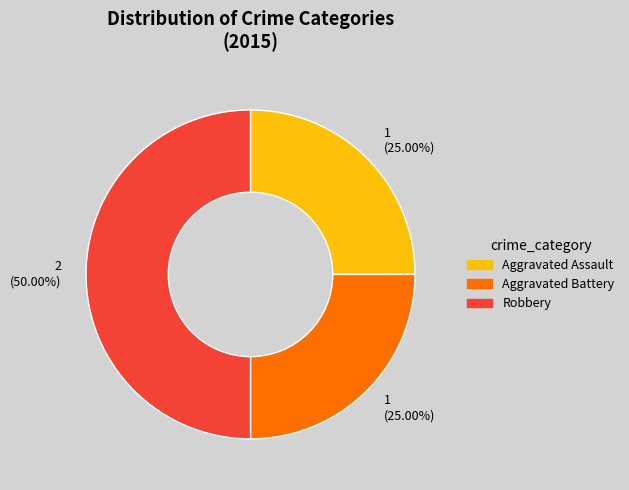

Between Aggravated Battery and Robbery, which is larger?

Robbery